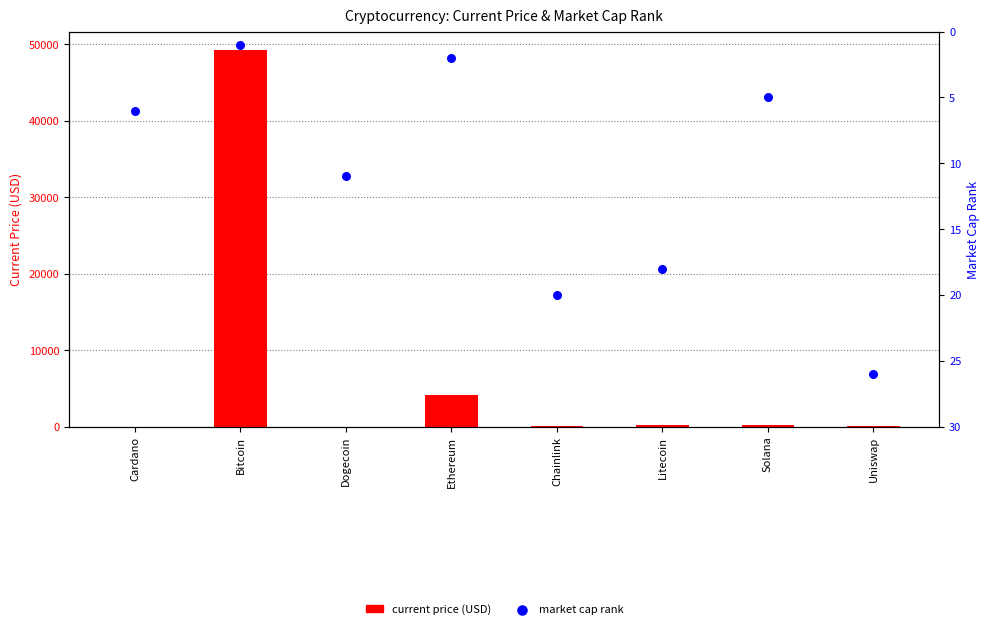

Is the value of current_price at Bitcoin greater than the value of market_cap_rank at Dogecoin?

Yes